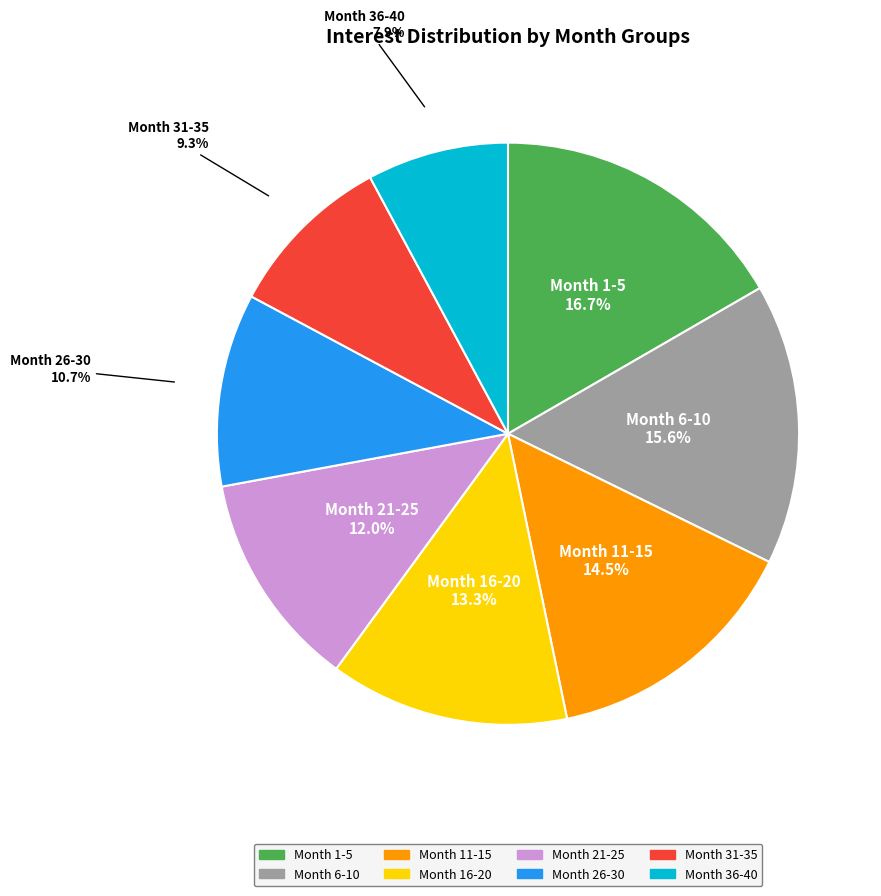

Rank the categories by value from highest to lowest.

Month 1-5, Month 6-10, Month 11-15, Month 16-20, Month 21-25, Month 26-30, Month 31-35, Month 36-40